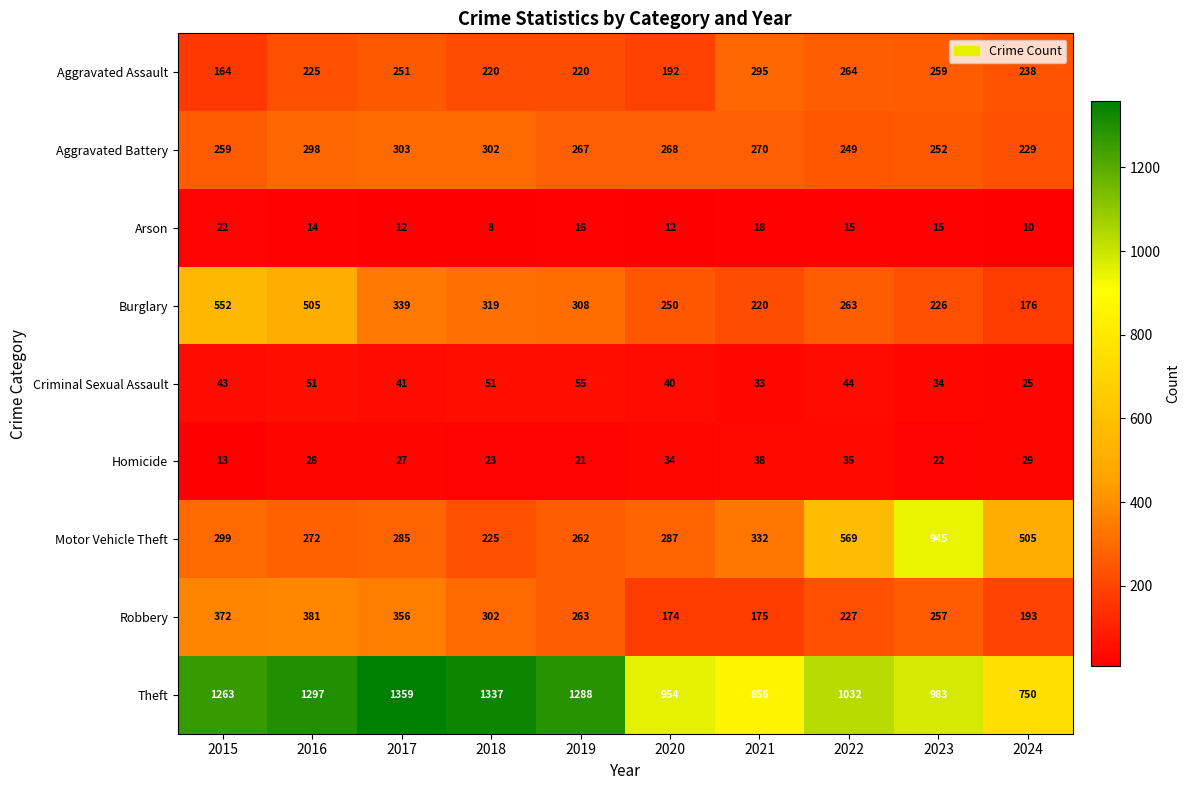

What is the maximum value for Criminal Sexual Assault?

55